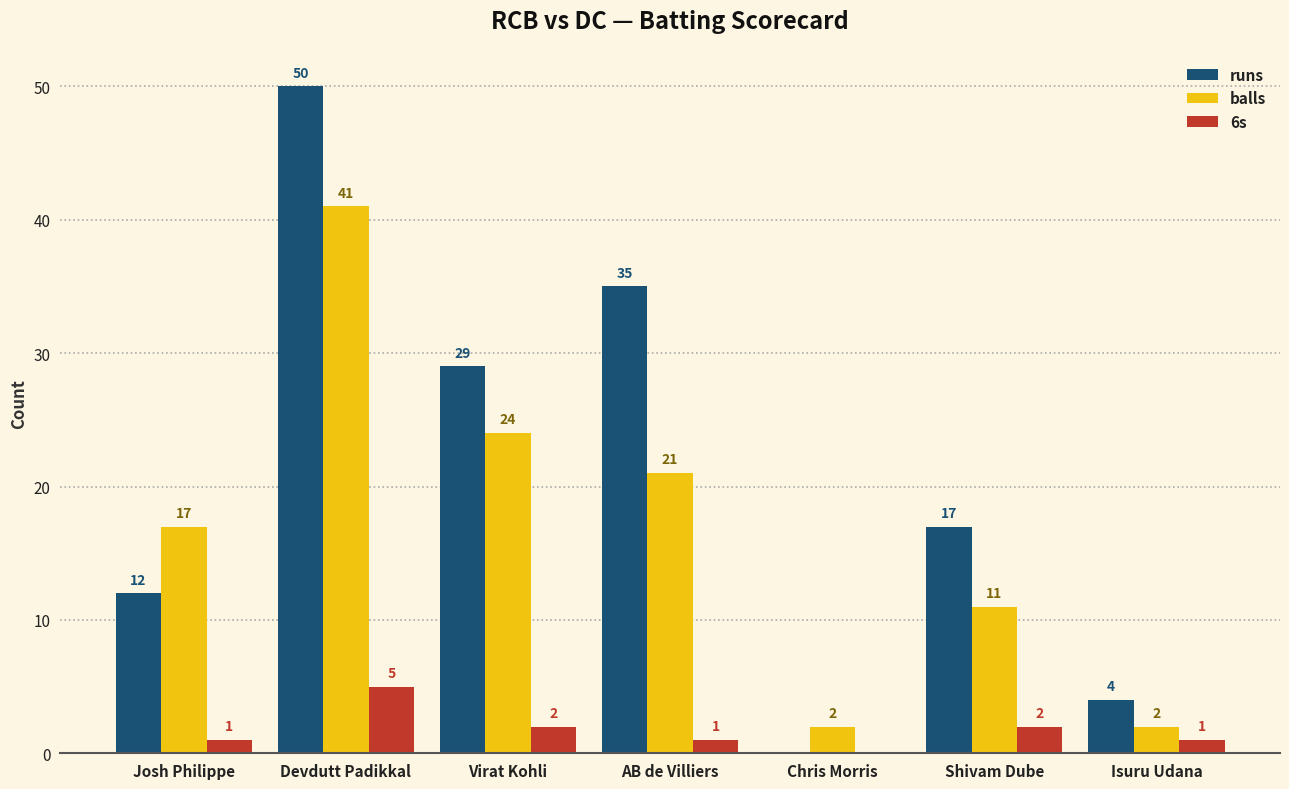

Reading left to right, transcribe all the data shown in this chart.

runs: Josh Philippe=12	Devdutt Padikkal=50	Virat Kohli=29	AB de Villiers=35	Chris Morris=0	Shivam Dube=17	Isuru Udana=4
balls: Josh Philippe=17	Devdutt Padikkal=41	Virat Kohli=24	AB de Villiers=21	Chris Morris=2	Shivam Dube=11	Isuru Udana=2
6s: Josh Philippe=1	Devdutt Padikkal=5	Virat Kohli=2	AB de Villiers=1	Chris Morris=0	Shivam Dube=2	Isuru Udana=1